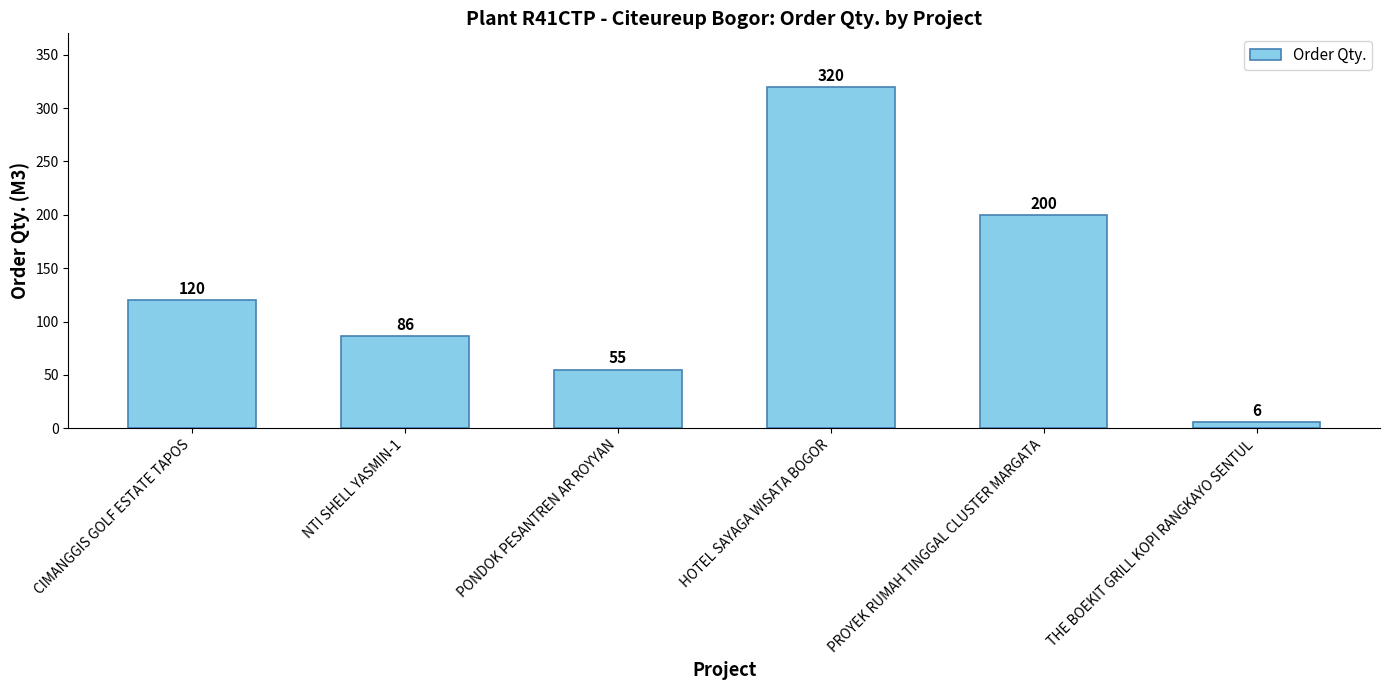

What is the label of the 2nd bar from the right?

PROYEK RUMAH TINGGAL CLUSTER MARGATA